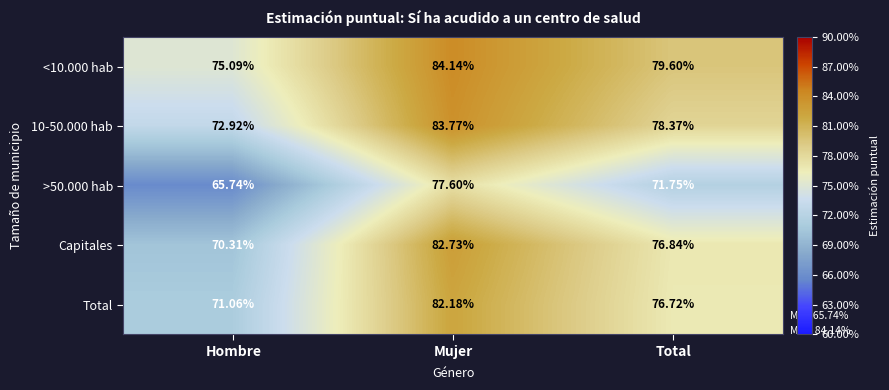

Is the value of Capitales at Mujer greater than the value of <10.000 hab at Hombre?

Yes